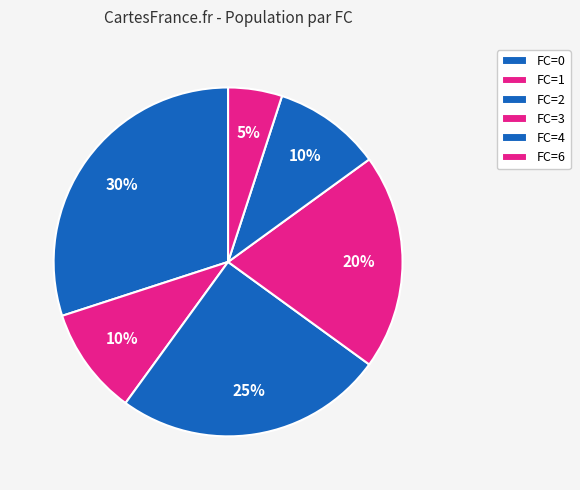

How many segments does this pie chart have?

6